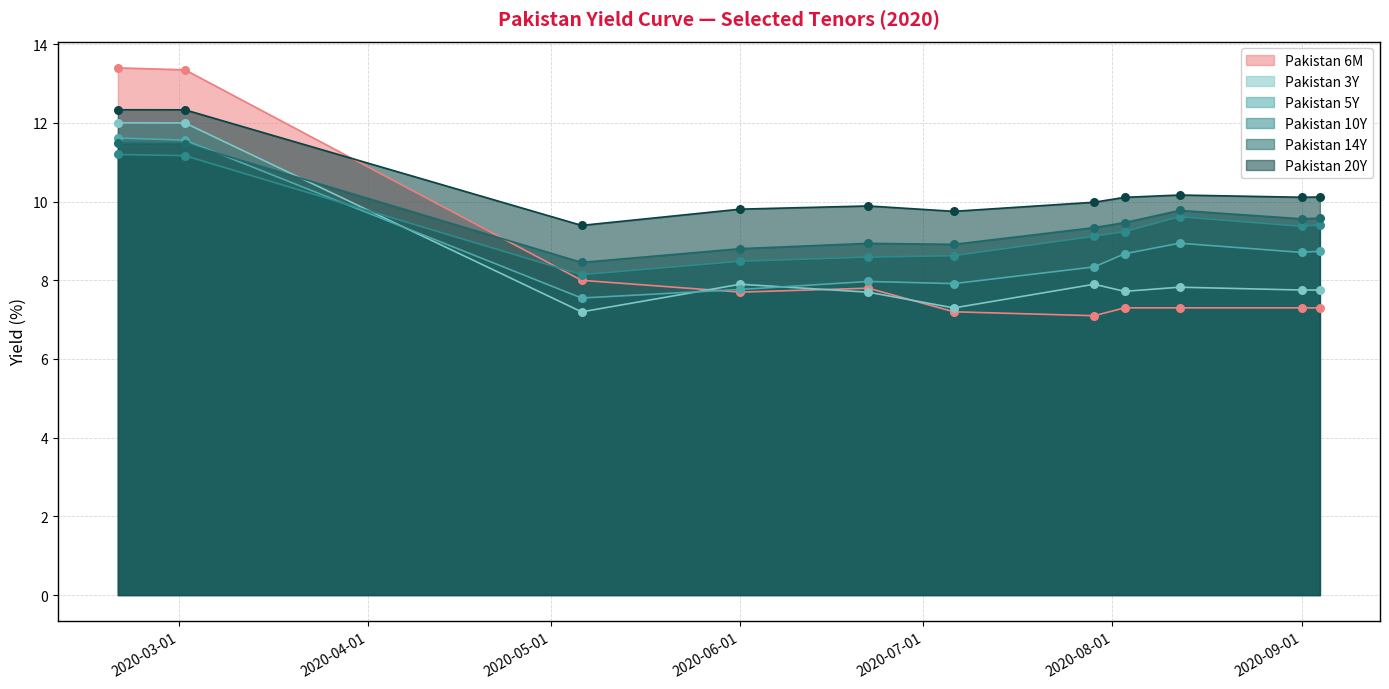

Which series reaches the maximum Y coordinate?

Pakistan 6M